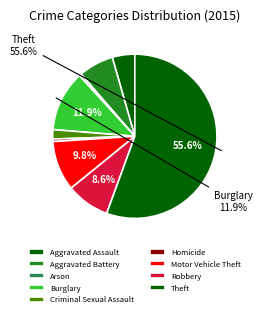

Is it true that Aggravated Assault is 1% of the pie?

False